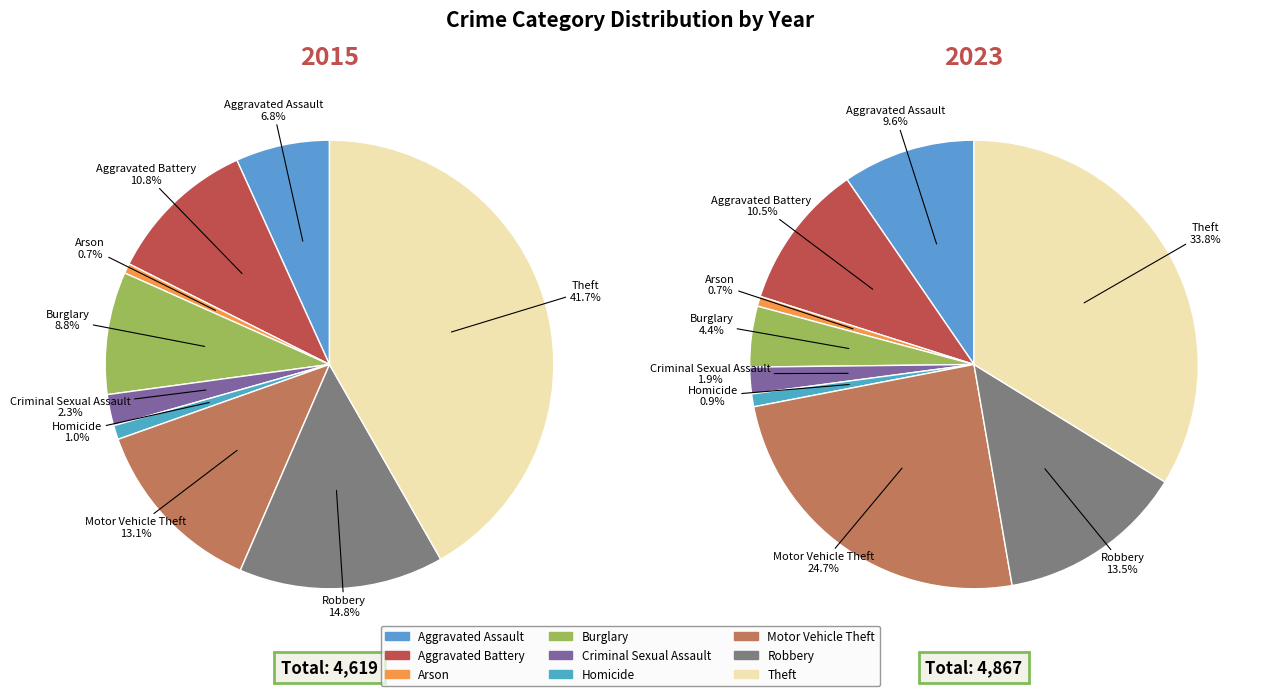

To the nearest percent, what portion does Aggravated Battery represent?

11%